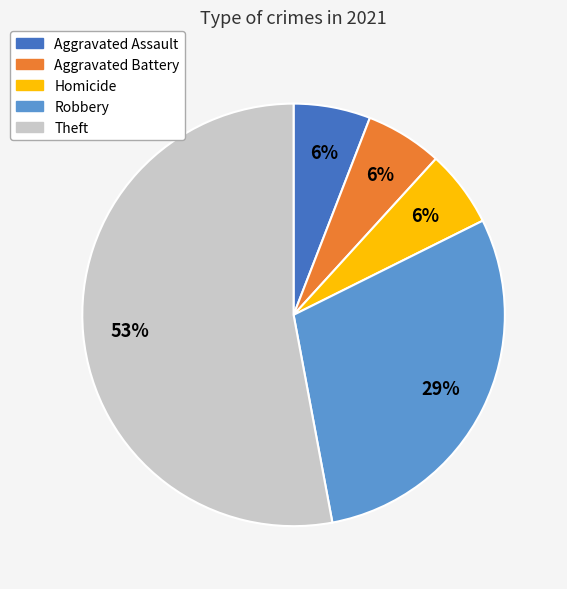

Does any single category account for the majority?

Yes